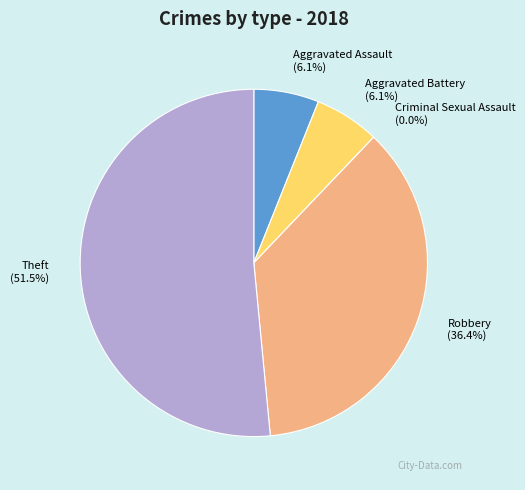

To the nearest percent, what percentage of the pie is Theft?

52%